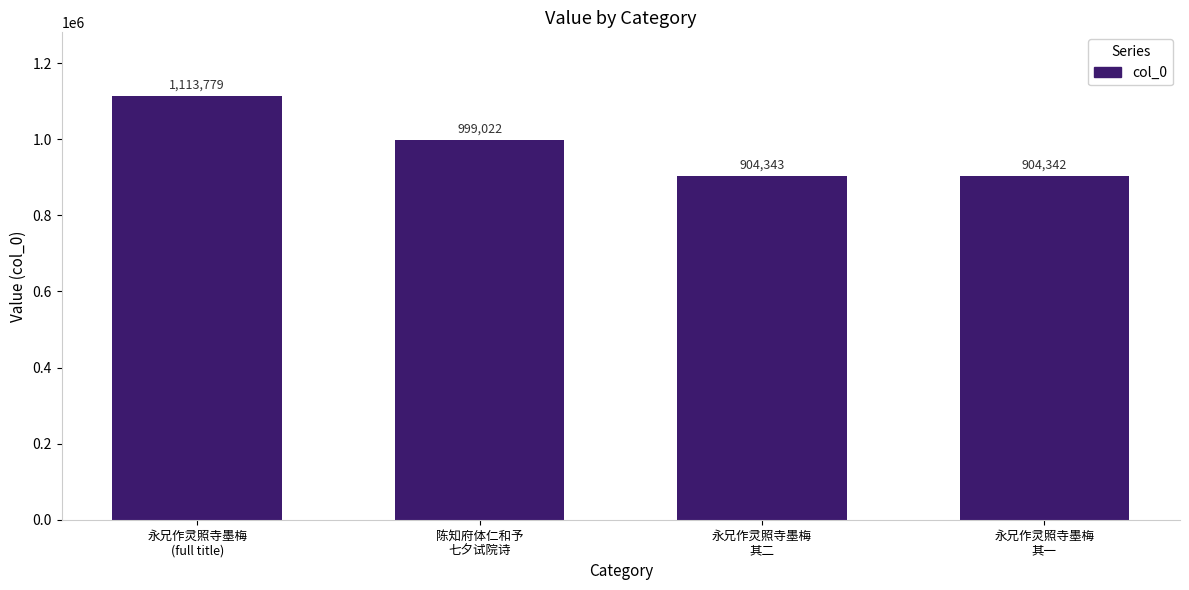

What is the average value?

980372